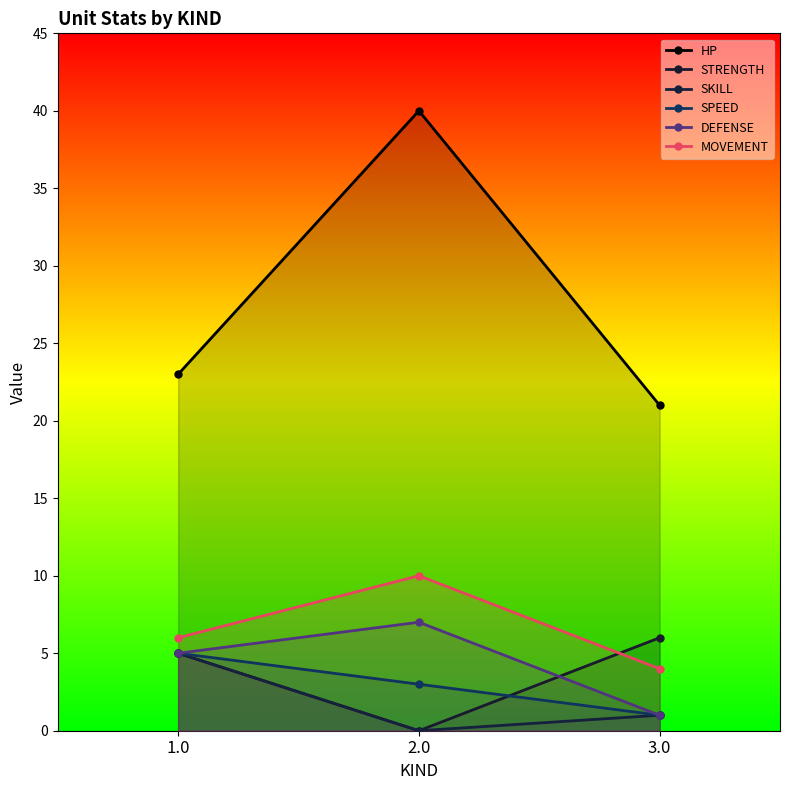

What is the difference between the SKILL values at 2.0 and 3.0?

1